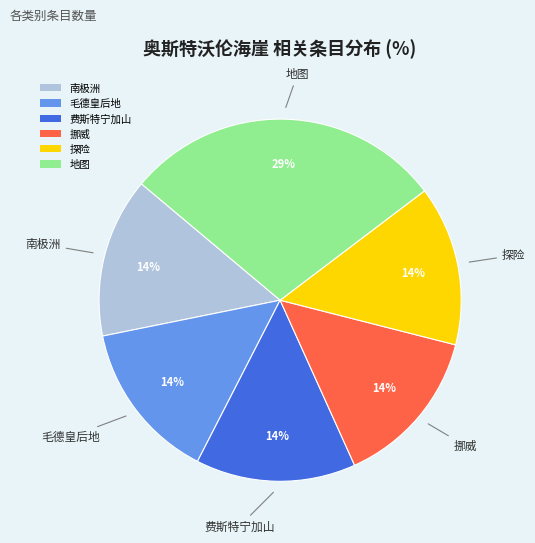

Count the number of slices in the pie.

6